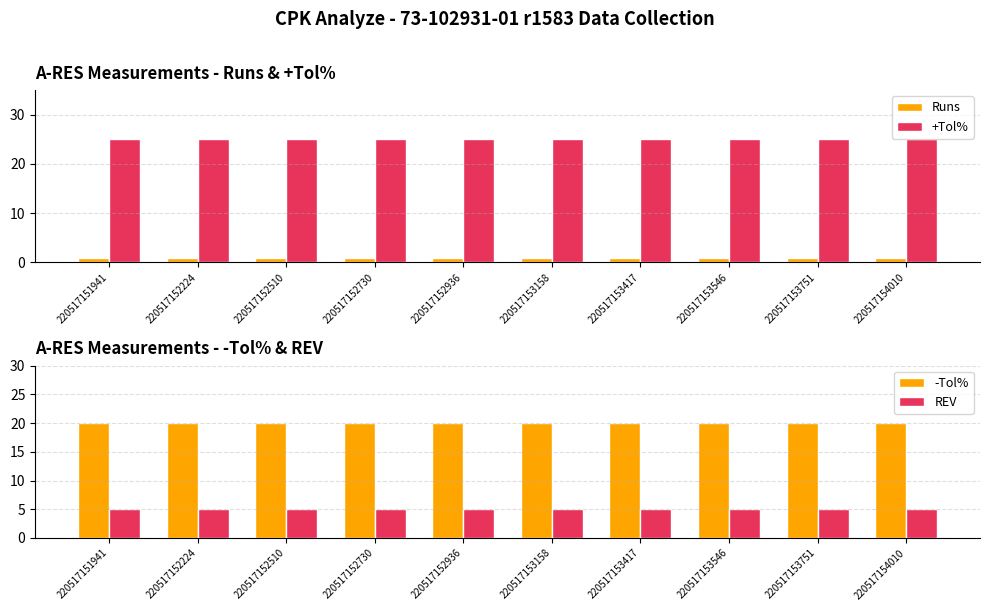

Rank the series by their average value, from highest to lowest.

+Tol%, -Tol%, REV, Runs